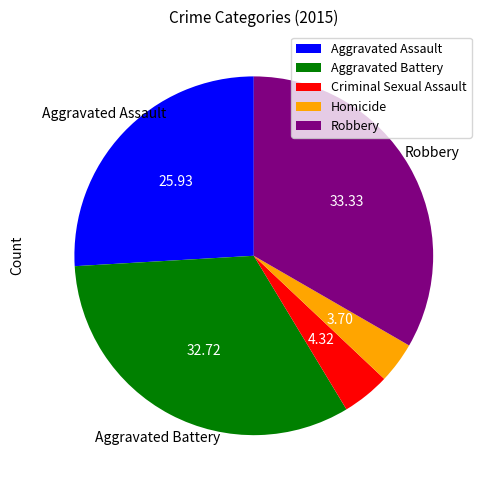

The Criminal Sexual Assault slice represents 4% of the pie. True or false?

True